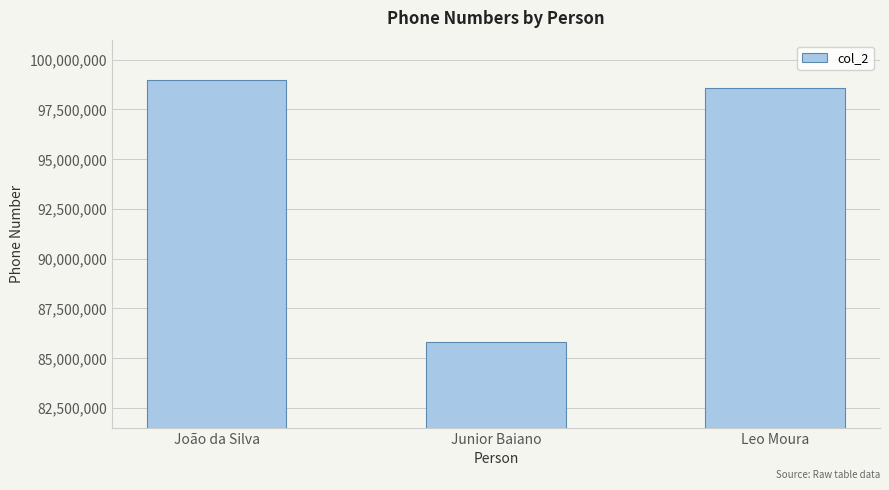

What is the value of the 1st bar from the left?

98986565